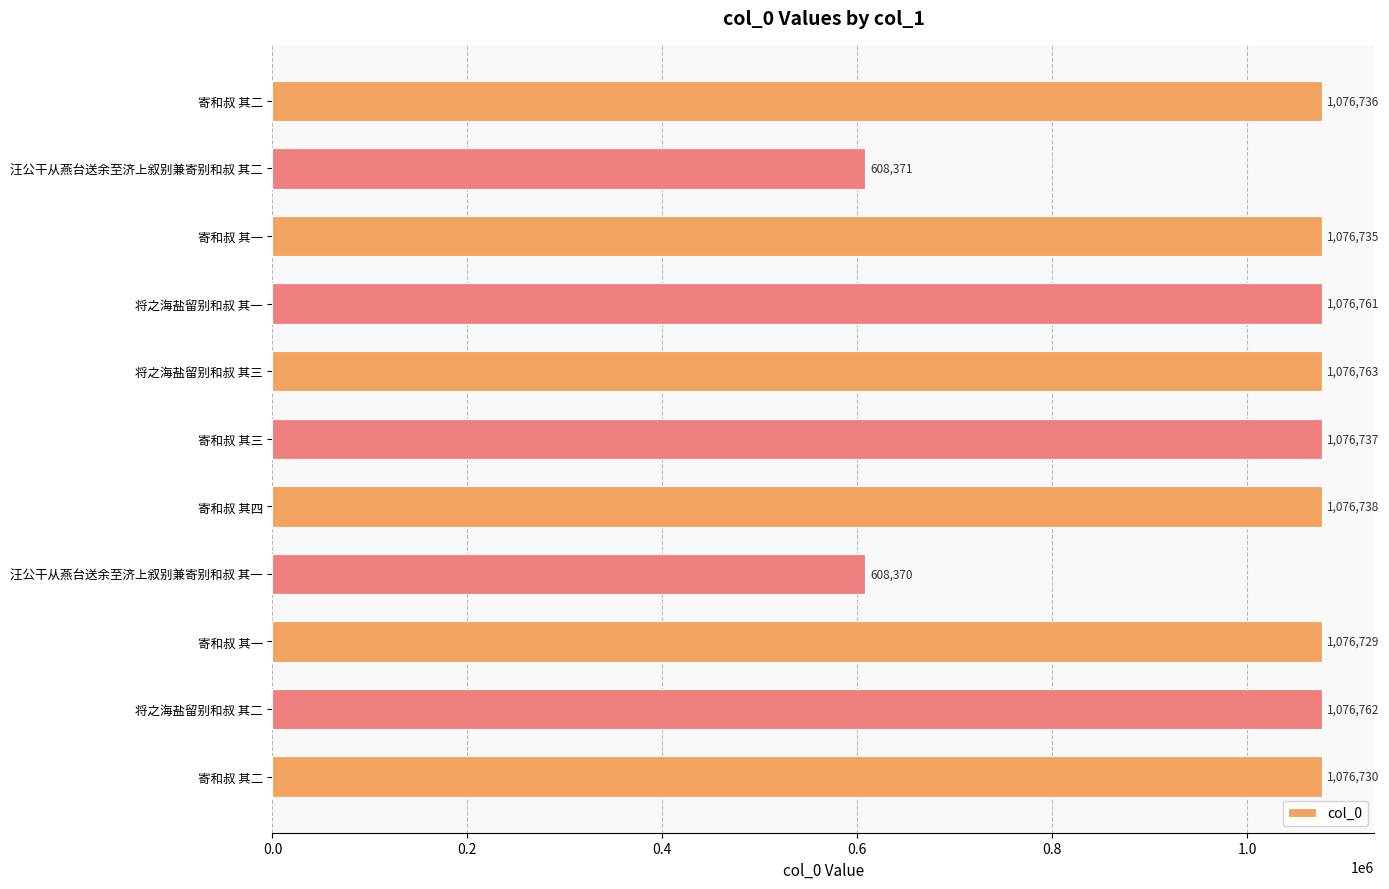

How many data points does each series have?

11